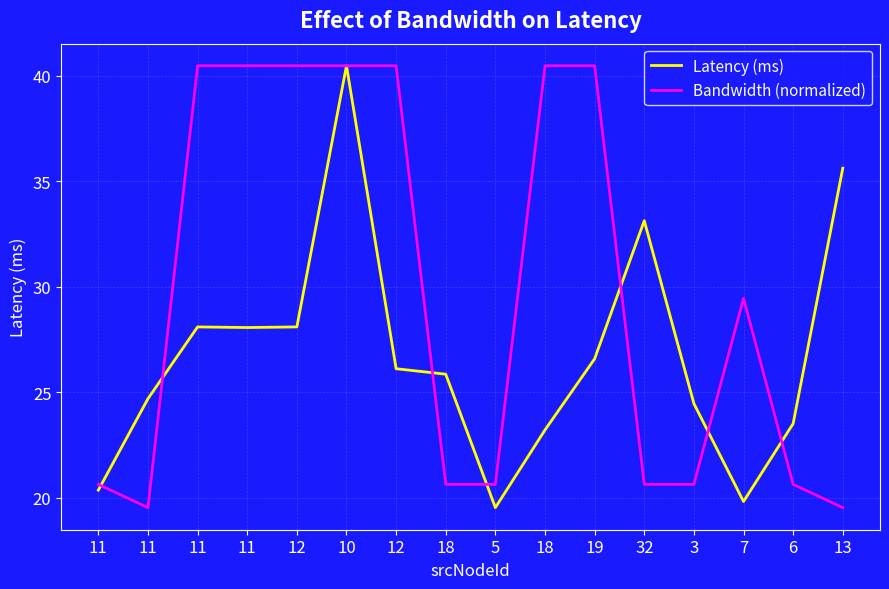

Reading left to right, list all the values displayed in this chart.

Latency (ms): 20.4	24.7	28.1	28.1	28.1	40.5	26.1	25.9	19.5	23.2	26.6	33.1	24.5	19.8	23.5	35.6
Bandwidth (normalized): 20.6	19.5	40.5	40.5	40.5	40.5	40.5	20.6	20.6	40.5	40.5	20.6	20.6	29.5	20.6	19.5